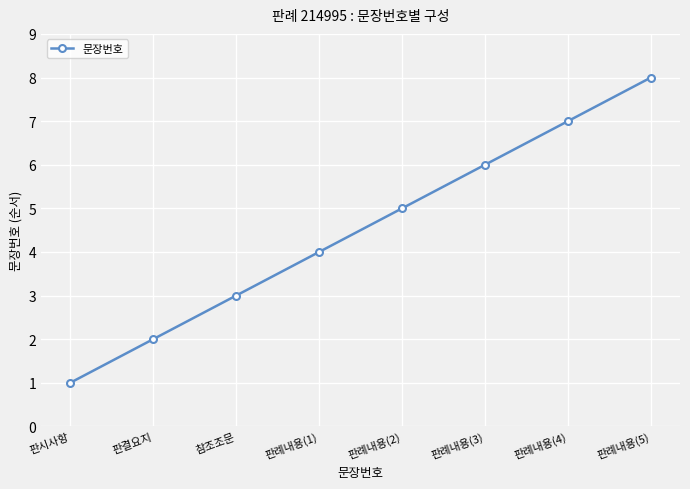

Between 참조조문 and 판시사항, which is larger?

참조조문